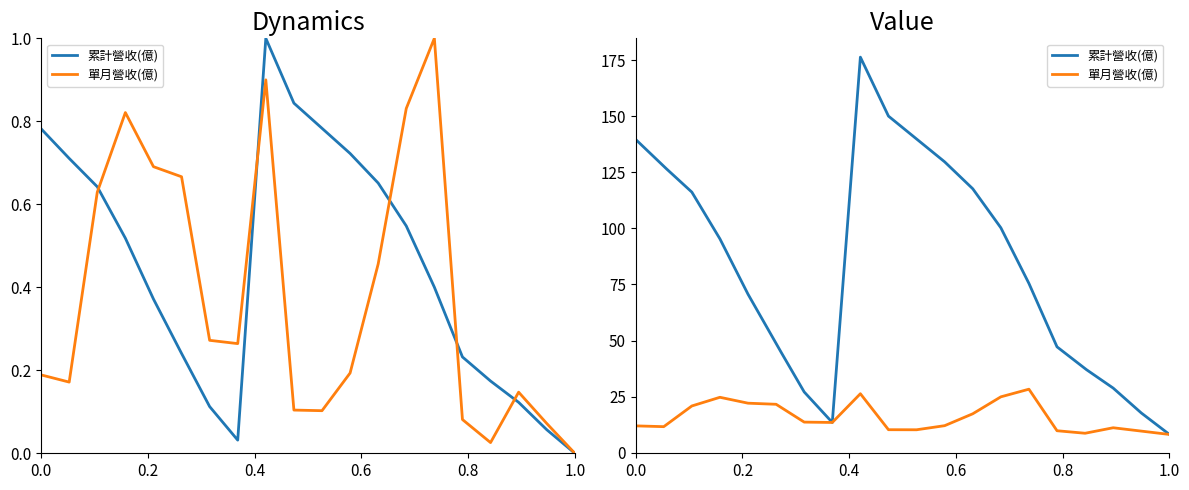

Count the number of categories in the chart.

20